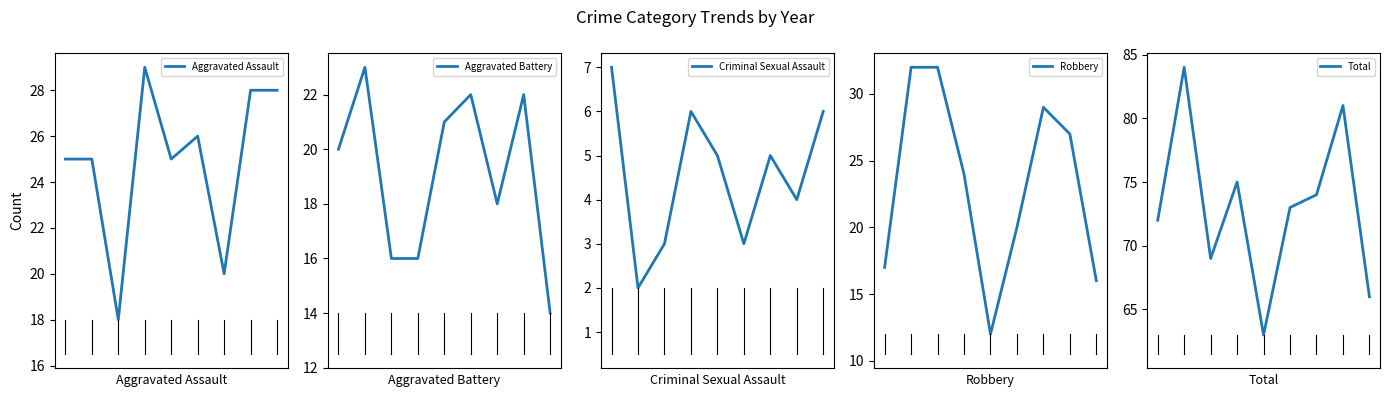

What is the difference between the second highest and second lowest values in the Criminal Sexual Assault series?

3